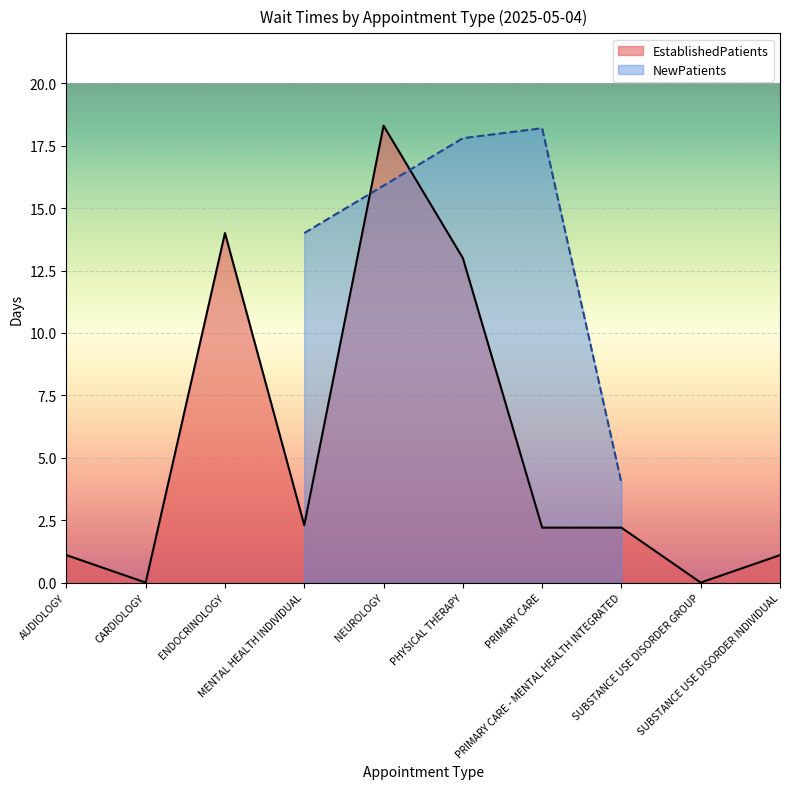

What is the label of the 4th point from the left?

MENTAL HEALTH INDIVIDUAL